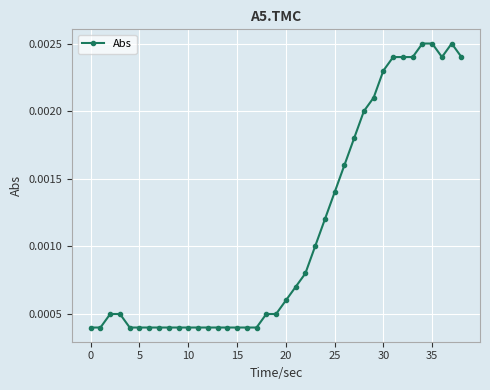

Count the values in the range 0 to 1.

39